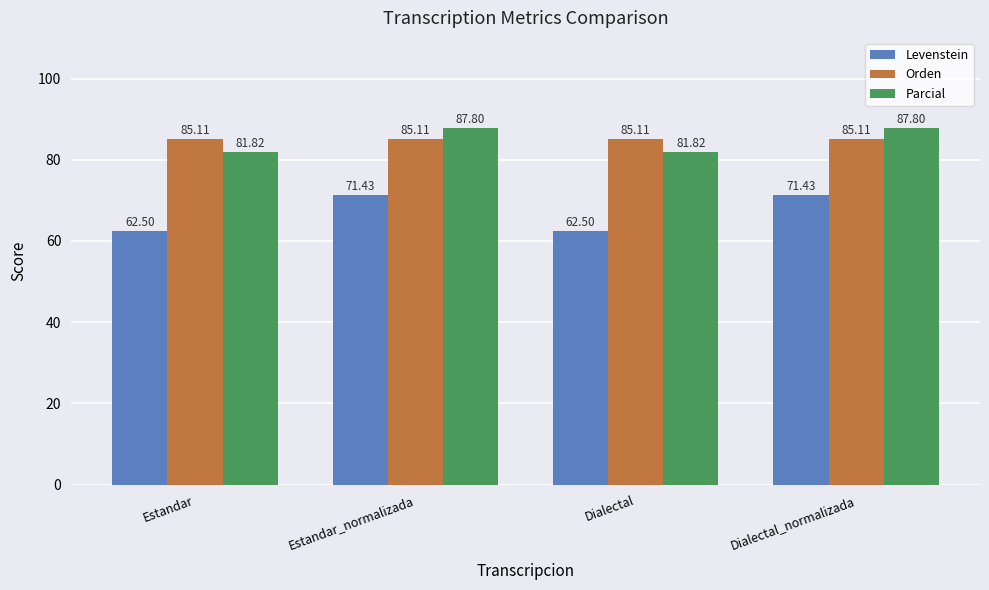

Are the bars horizontal?

No